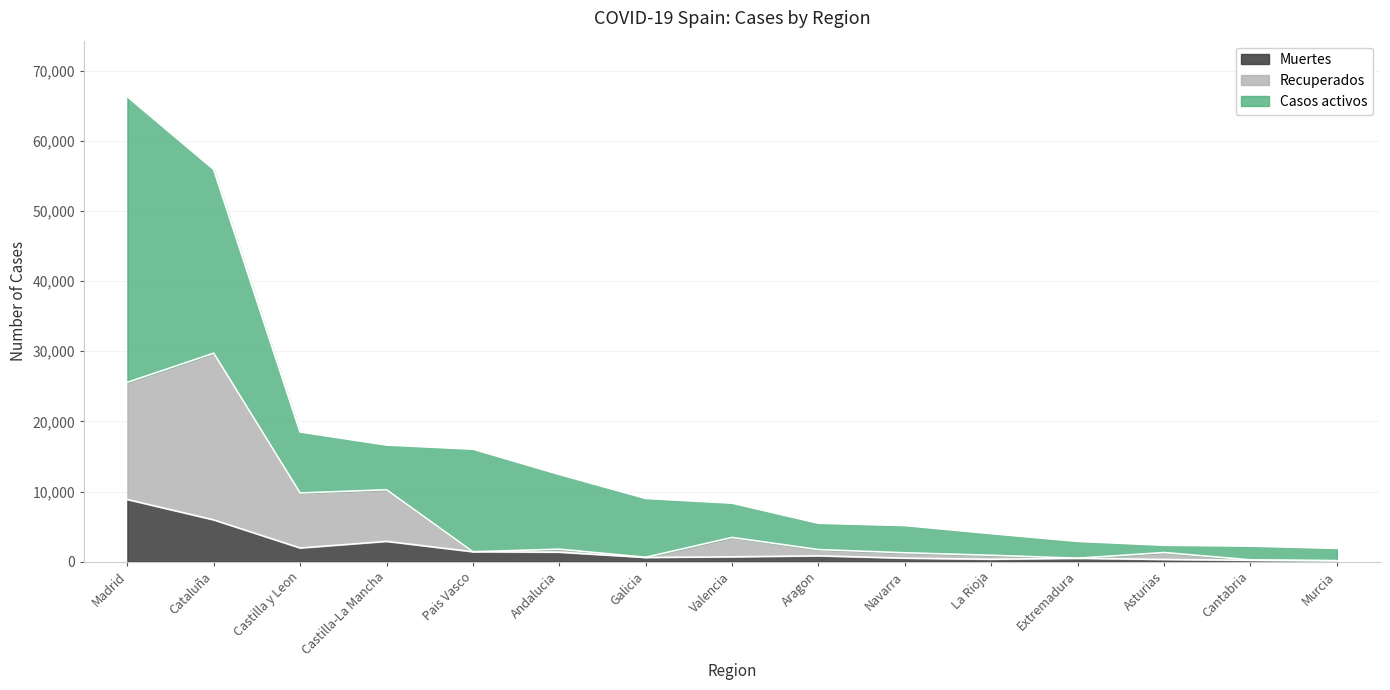

What is the total value across all series at Navarra?

5178